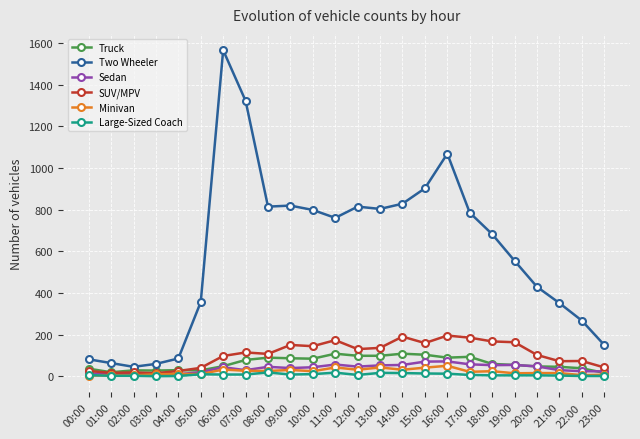

Which series has the largest total across all categories?

Two Wheeler